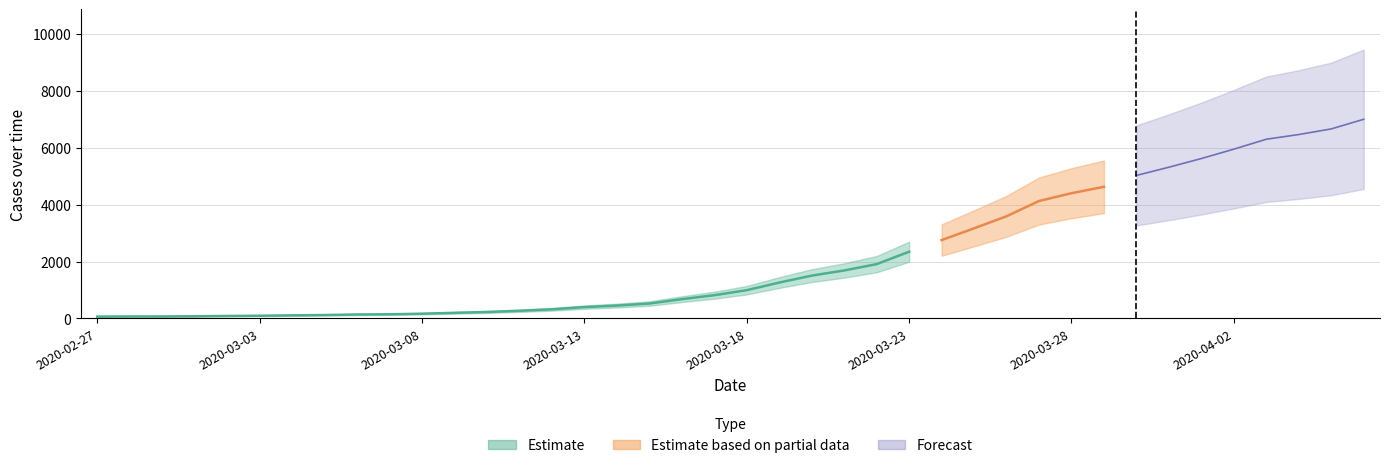

Which has a higher value, 2020-03-12 or 2020-03-27?

2020-03-27